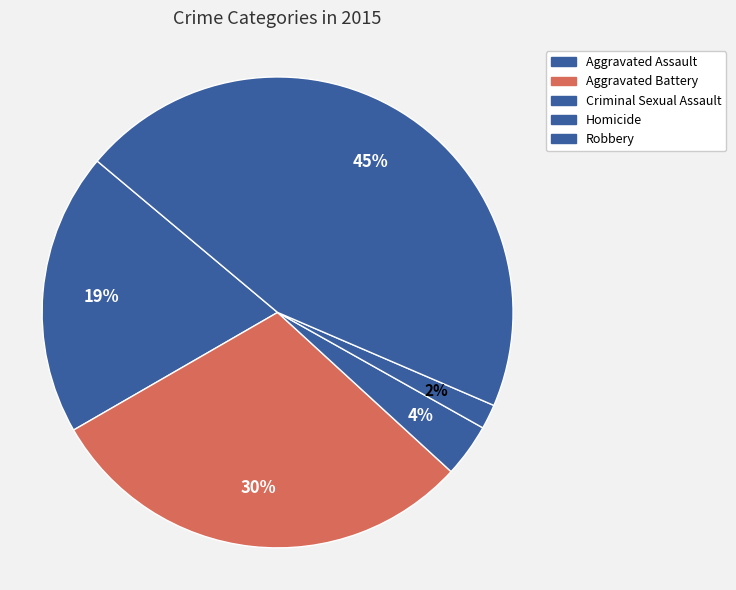

Is the sum of Robbery and Aggravated Battery greater than half?

Yes